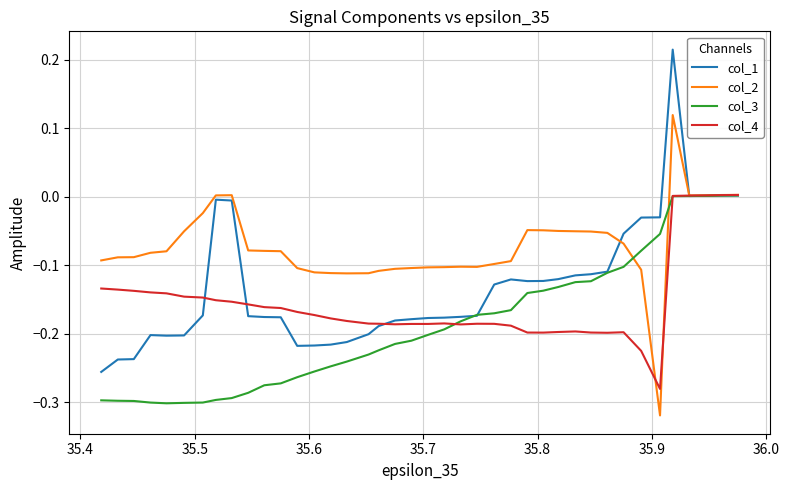

Rank the series by their average value, from lowest to highest.

col_3, col_4, col_1, col_2